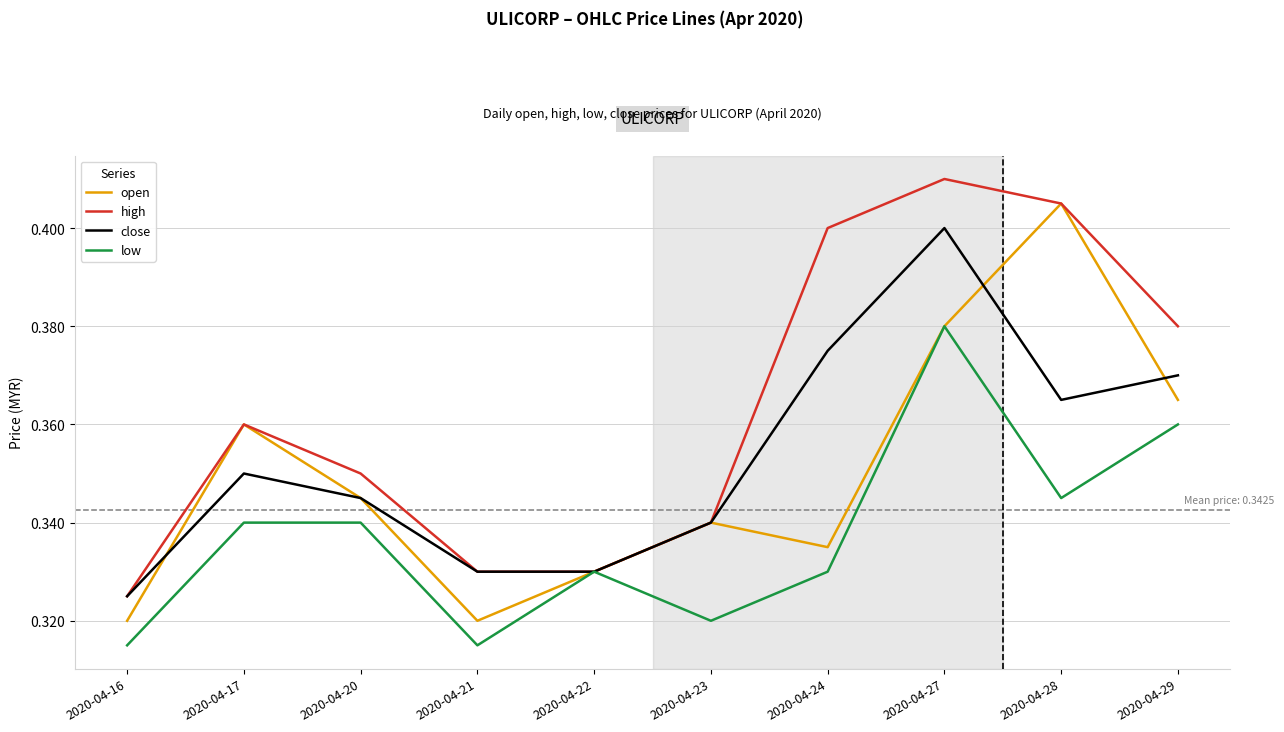

Which category has the lowest value in the high series?

2020-04-16